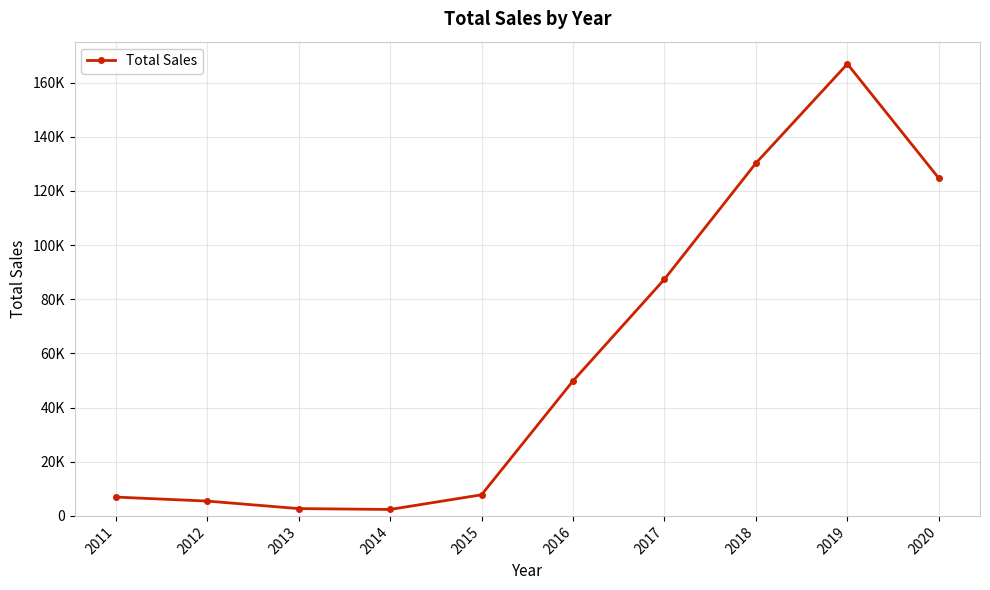

At which category does the data reach its first local peak?

2019